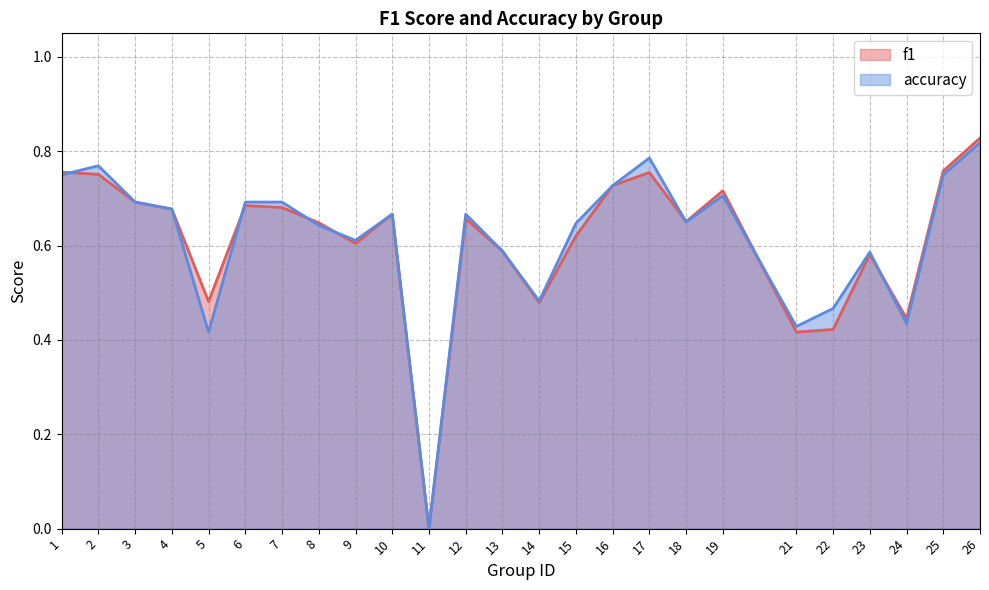

At which category is the sum across all series the highest?

26